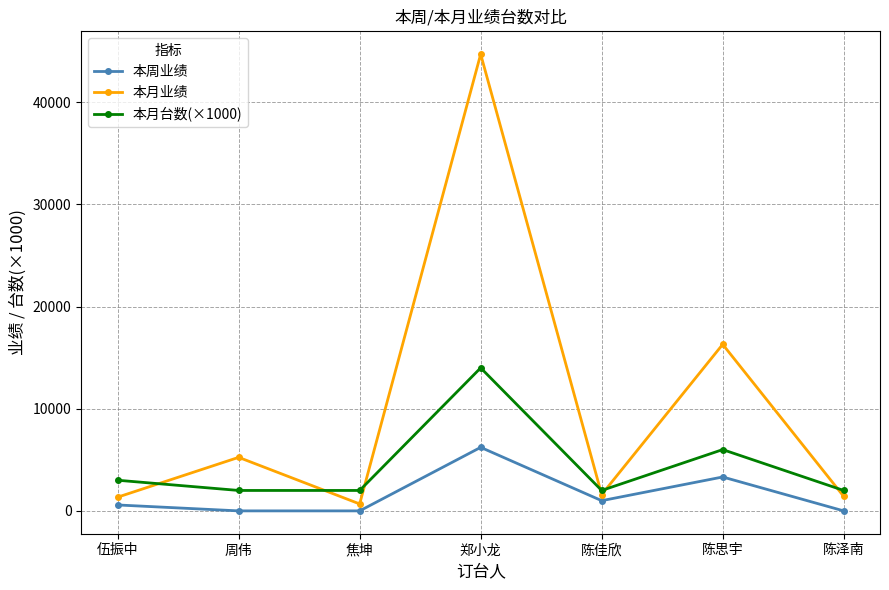

Where do 本月台数(×1000) and 本月业绩 first cross each other?

伍振中 and 周伟